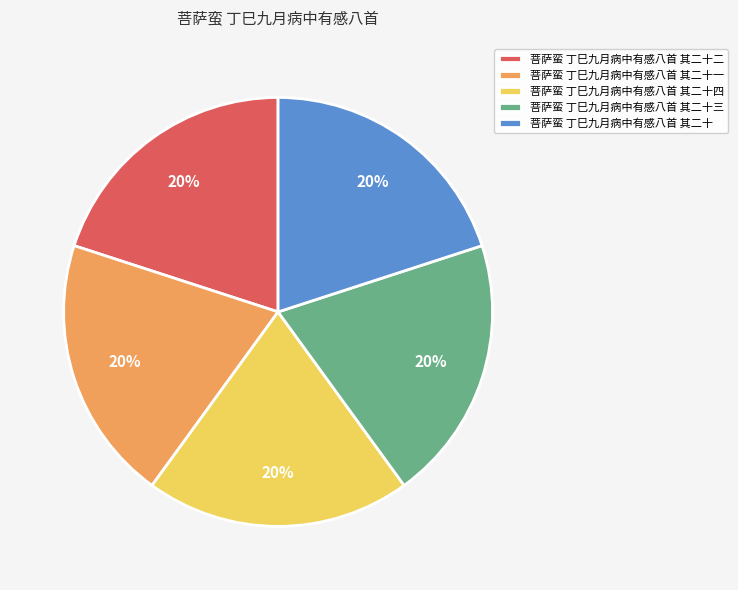

Is the sum of 菩萨蛮 丁巳九月病中有感八首 其二十四 and 菩萨蛮 丁巳九月病中有感八首 其二十二 greater than half?

No